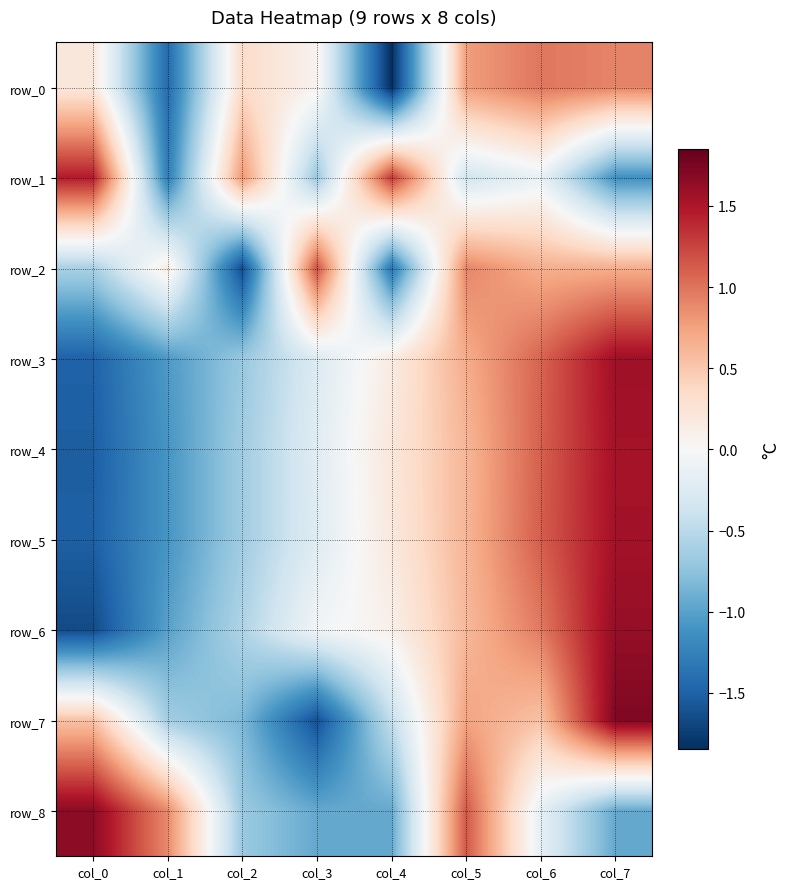

The value of row_5 at col_6 is 1.7. True or false?

False